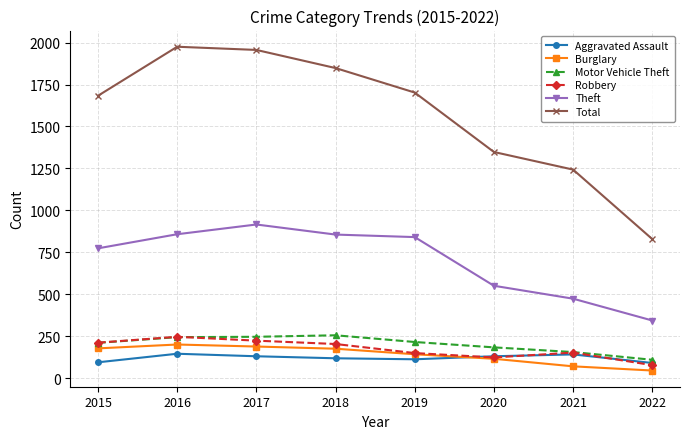

What is the difference between the highest and lowest values at 2021?

1172